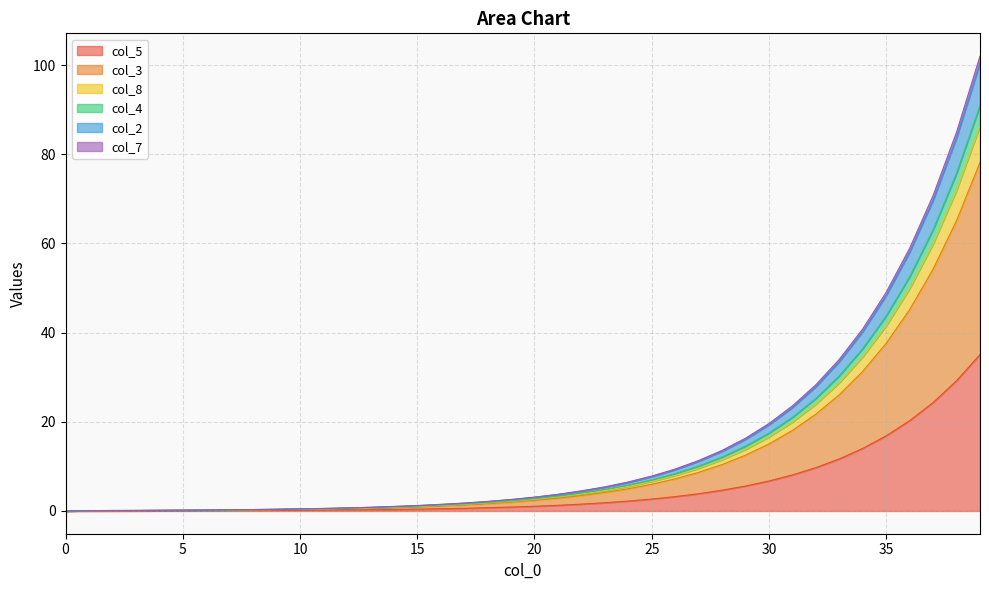

List the labels in order of col_3 value, smallest first.

0, 1, 2, 3, 4, 5, 6, 7, 8, 9, 10, 11, 12, 13, 14, 15, 16, 17, 18, 19, 20, 21, 22, 23, 24, 25, 26, 27, 28, 29, 30, 31, 32, 33, 34, 35, 36, 37, 38, 39